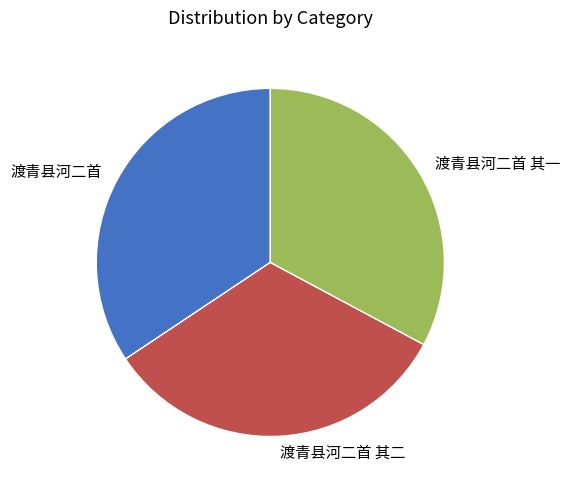

Is 渡青县河二首 the majority of the pie?

No